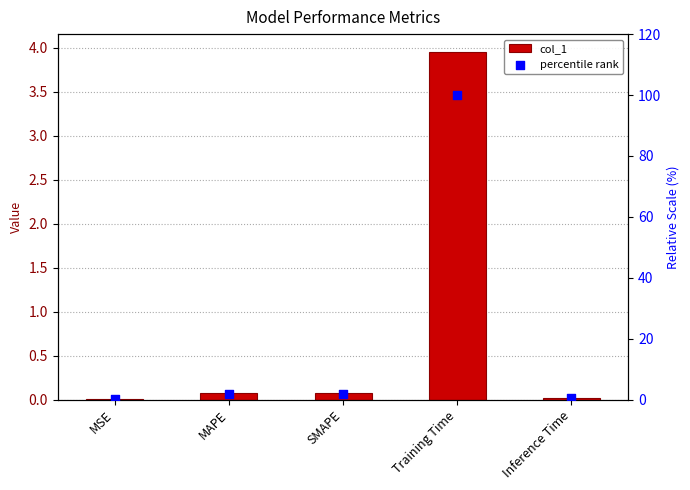

Is the value of percentile rank at Inference Time greater than the value of col_1 at MAPE?

Yes